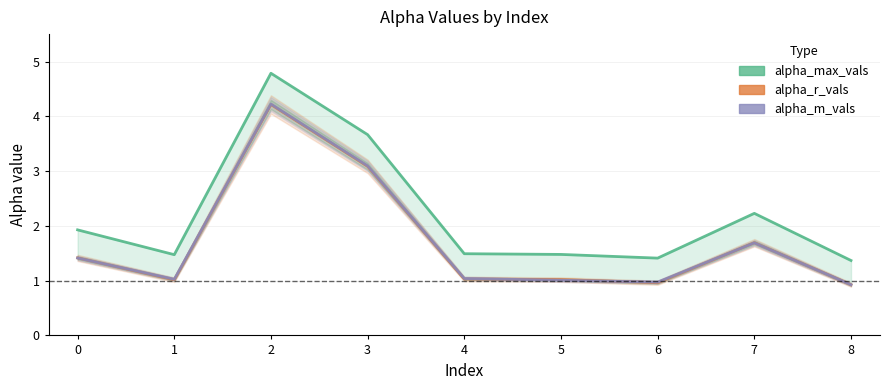

What is the difference between the alpha_m_vals values at 2 and 3?

1.1